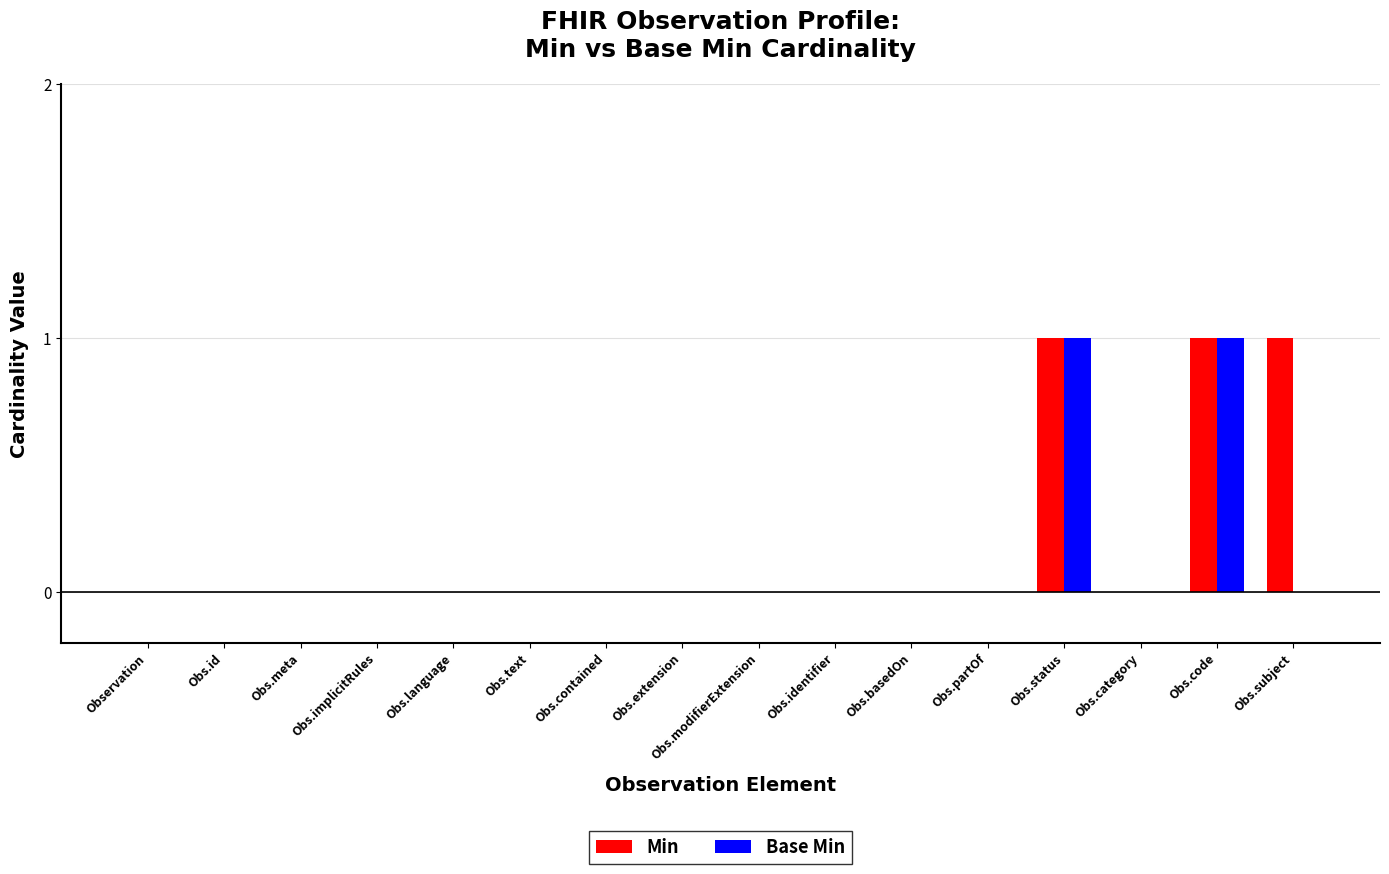

Which series changed the most between Obs.modifierExtension and Obs.subject?

Min